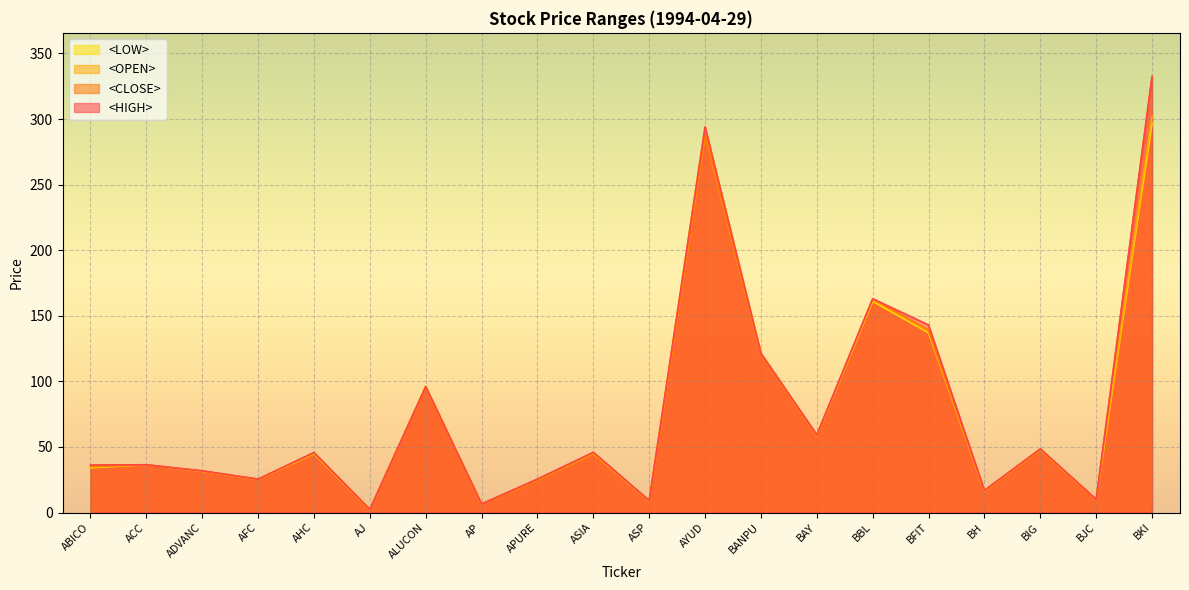

The value of <HIGH> at BBL is 263.9. True or false?

False